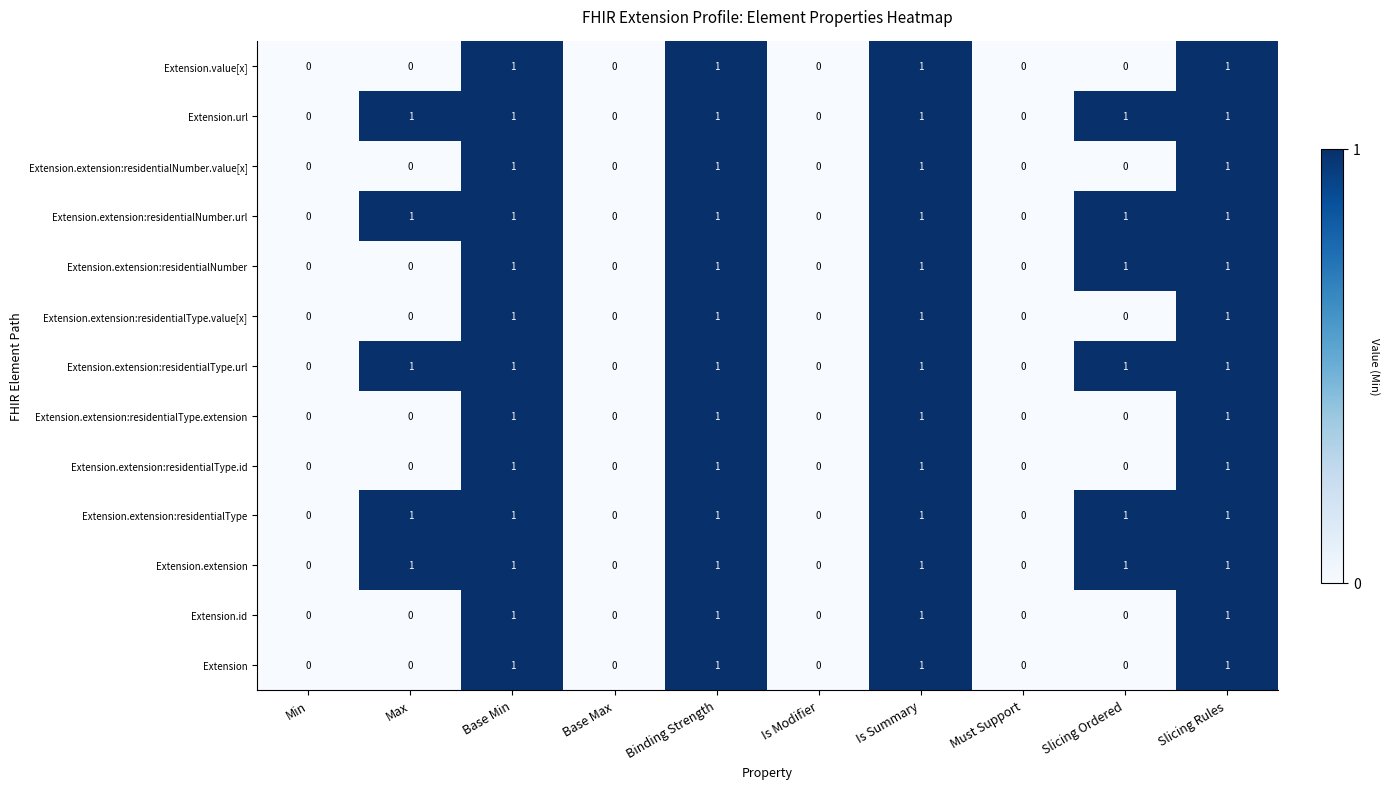

What is the total value across all series at Max?

5